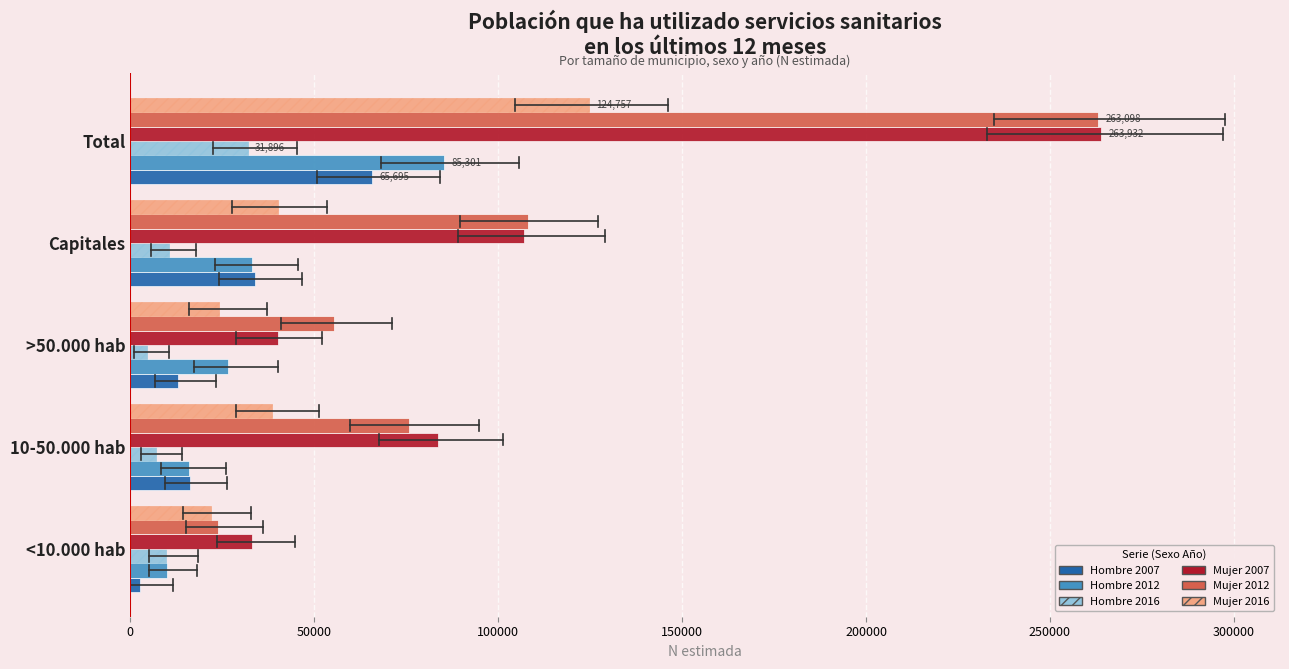

Which series has the largest range (max minus min)?

Mujer 2012